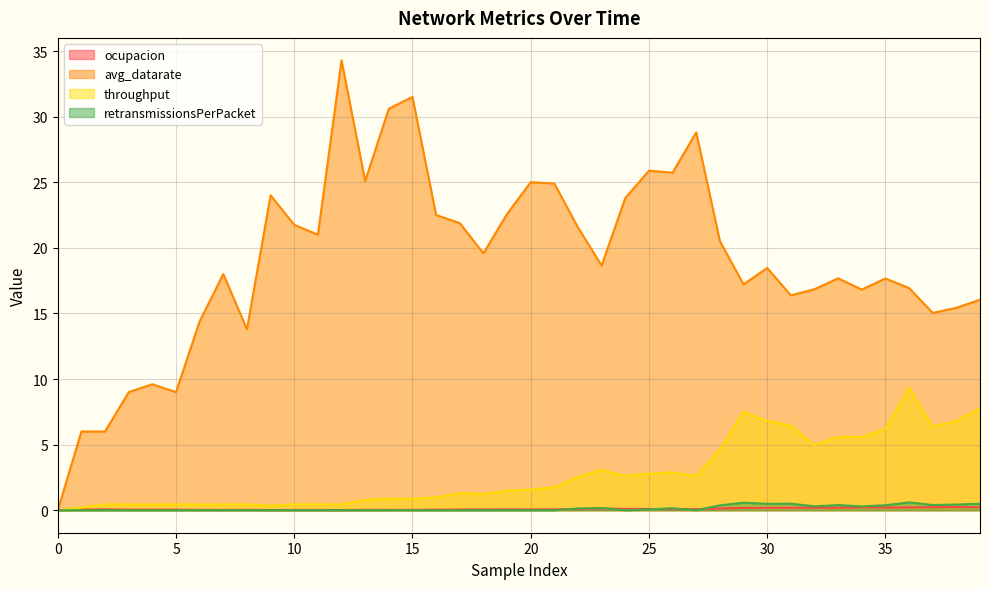

Which series has the largest total across all categories?

avg_datarate